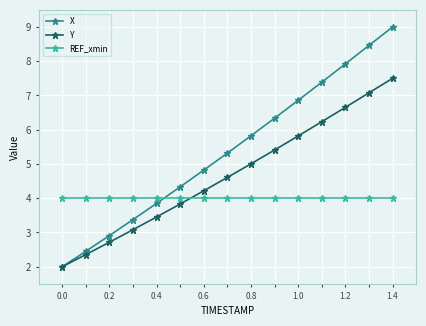

What is the value of the X point at the 14th from the left?

8.5